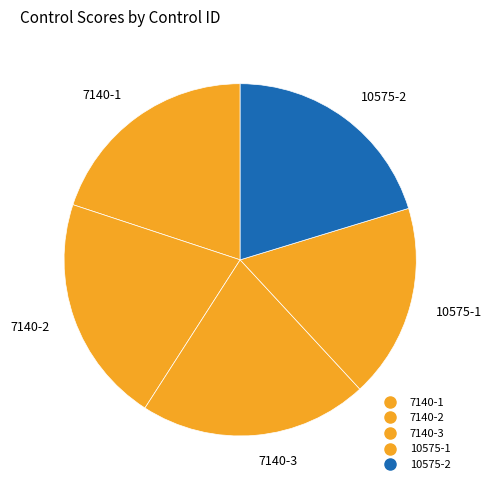

Between 7140-2 and 10575-1, which is larger?

7140-2